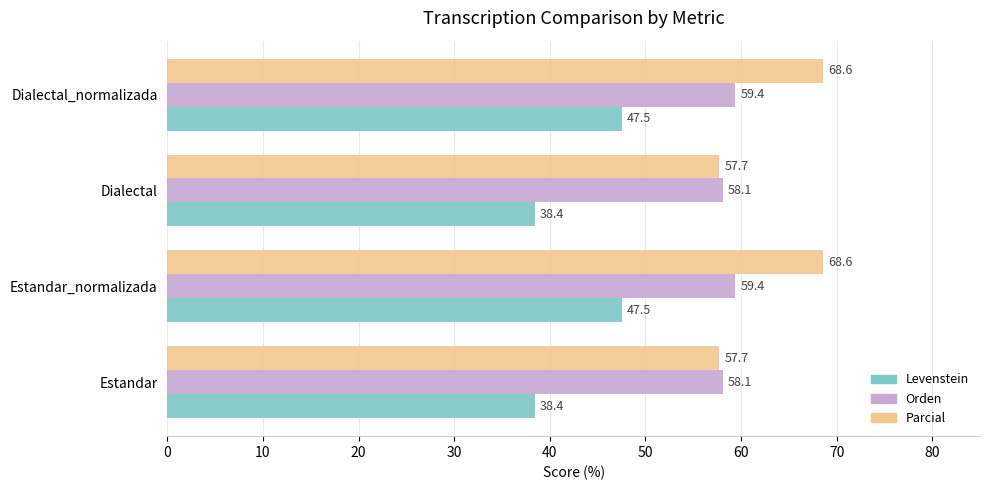

What is the total value across all series at Dialectal_normalizada?

175.5